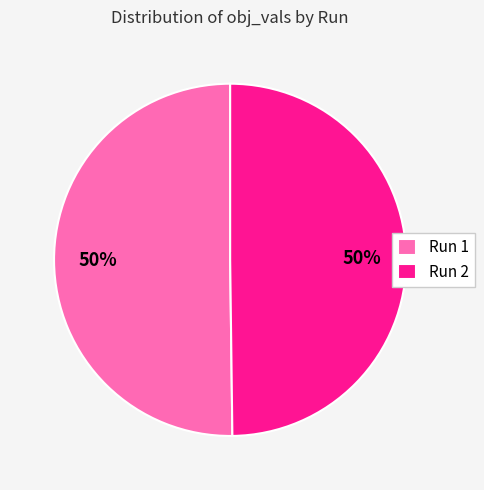

Combined, do Run 1 and Run 2 account for over 50%?

Yes